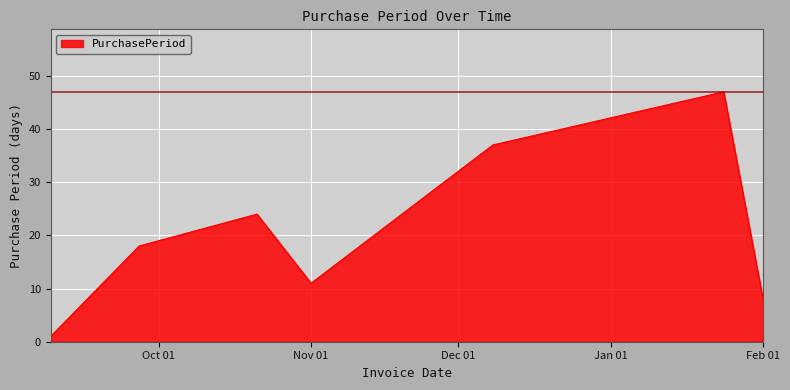

What is the maximum value shown in the chart?

47